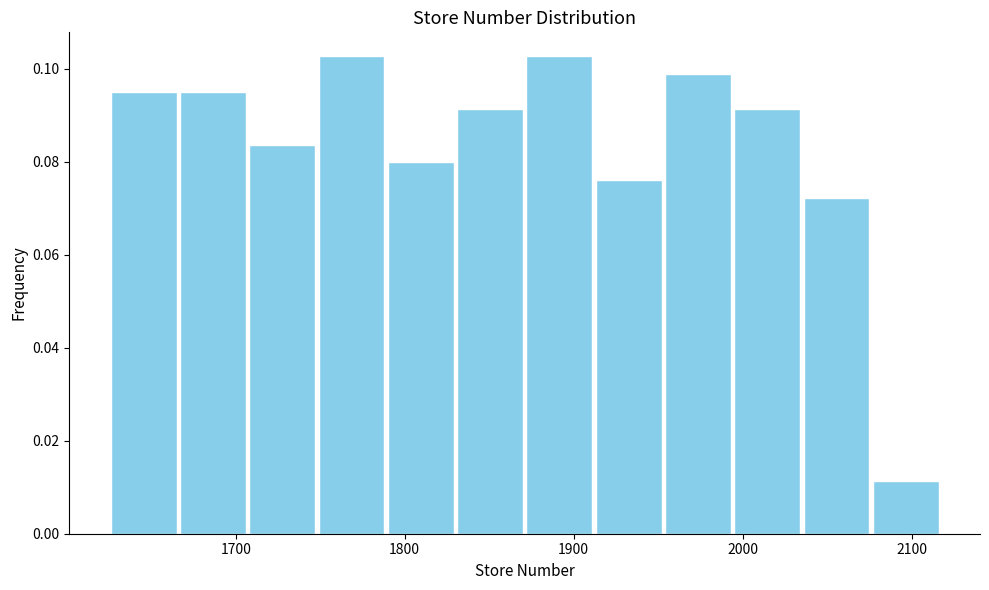

Reading left to right, list every bar in this chart as the range it spans on the x-axis followed by its height. Neither the bar edges nor the heights are printed on the chart, so give them approximately, as read against the axes.

1625 to 1666: 0.096
1666 to 1707: 0.096
1707 to 1748: 0.084
1748 to 1789: 0.102
1789 to 1830: 0.080
1830 to 1871: 0.092
1871 to 1912: 0.102
1912 to 1953: 0.076
1953 to 1994: 0.098
1994 to 2035: 0.092
2035 to 2076: 0.072
2076 to 2117: 0.012